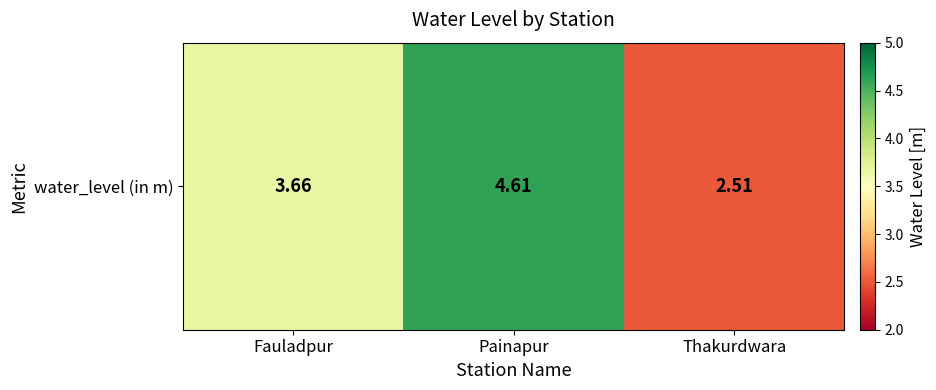

What is the approximate value at Fauladpur?

3.7